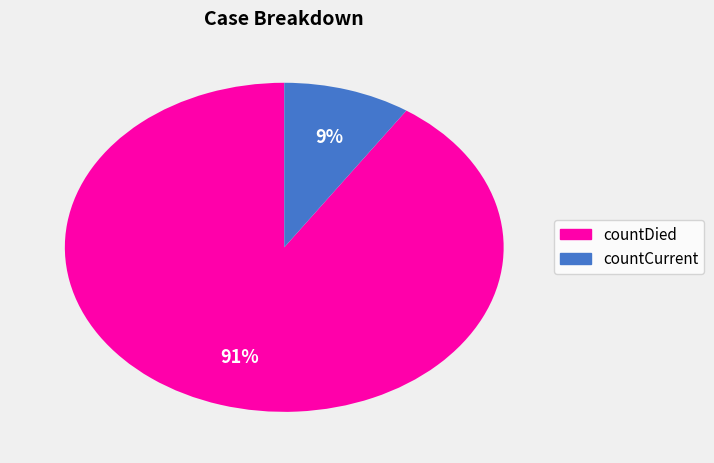

Is it true that countCurrent is 24% of the pie?

False